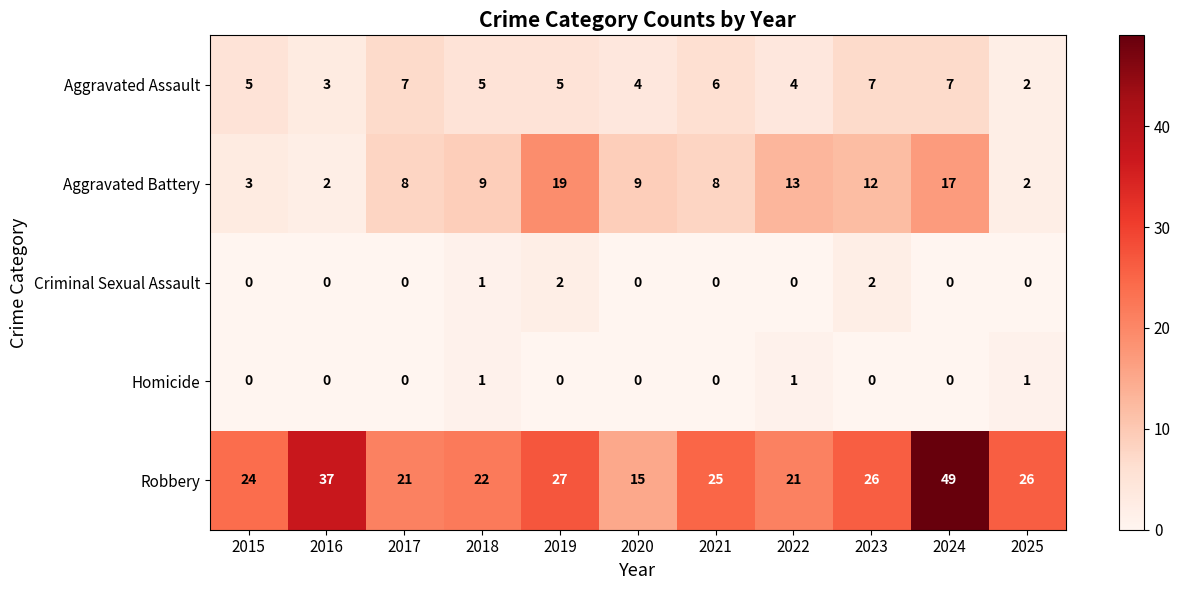

Which category has the lowest value in the Robbery series?

2020